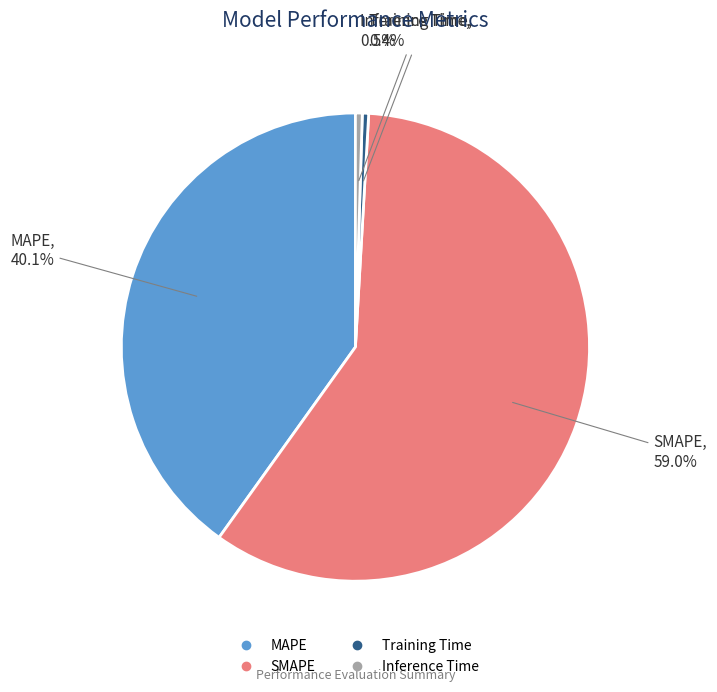

To the nearest percent, what is the difference between the largest and smallest slice percentages?

59%